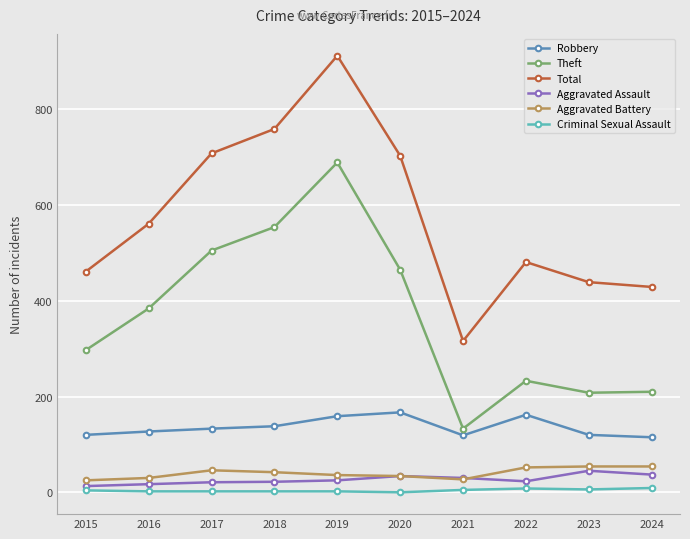

At which label is Theft closest to 411?

2016